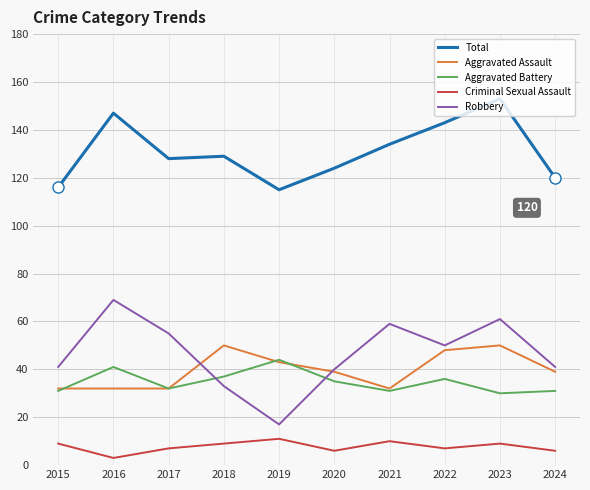

Is this an area chart (filled region under the line)?

No